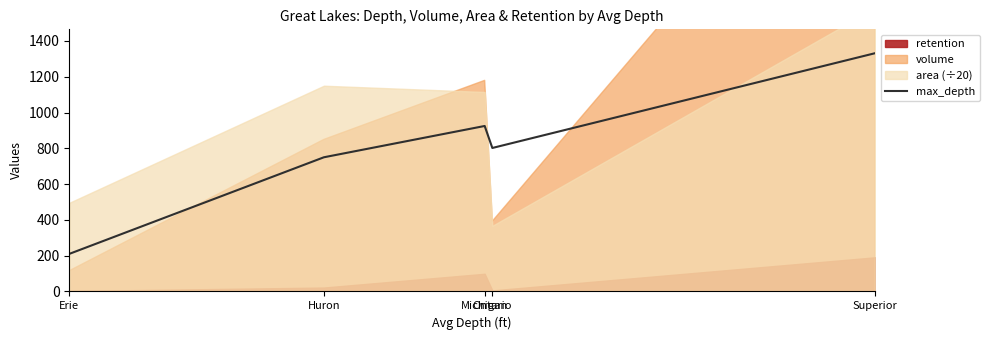

List the labels in order of value, smallest first.

Erie, Huron, Ontario, Michigan, Superior